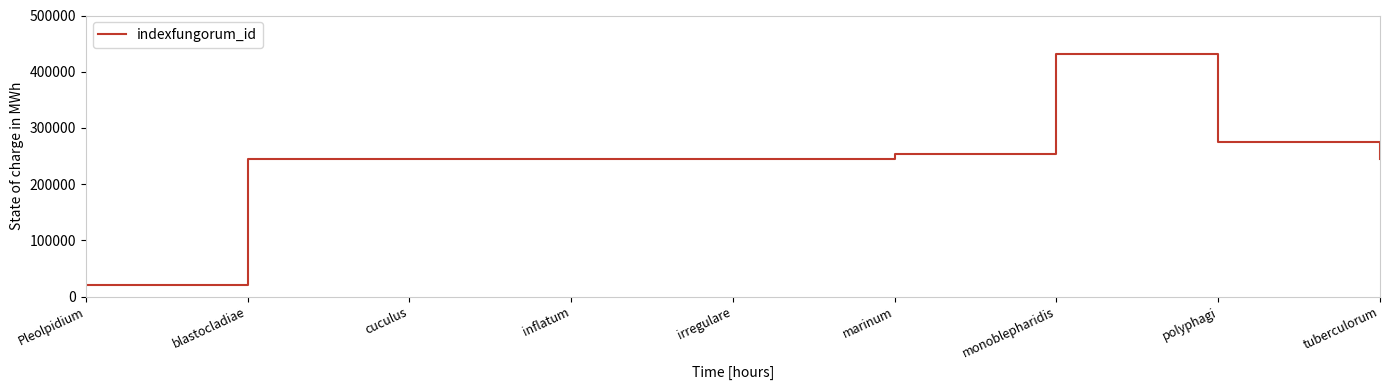

Is this an area chart (filled region under the line)?

No